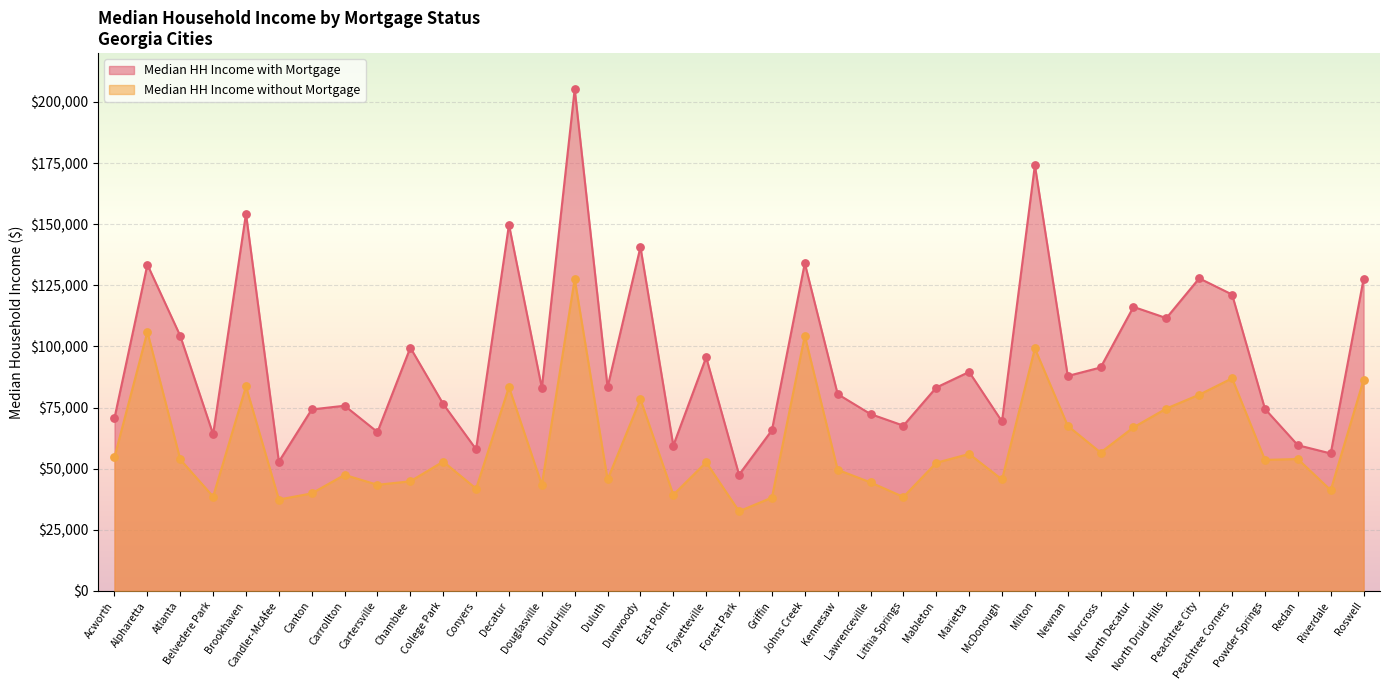

Which series has the largest total across all categories?

Median HH Income with Mortgage